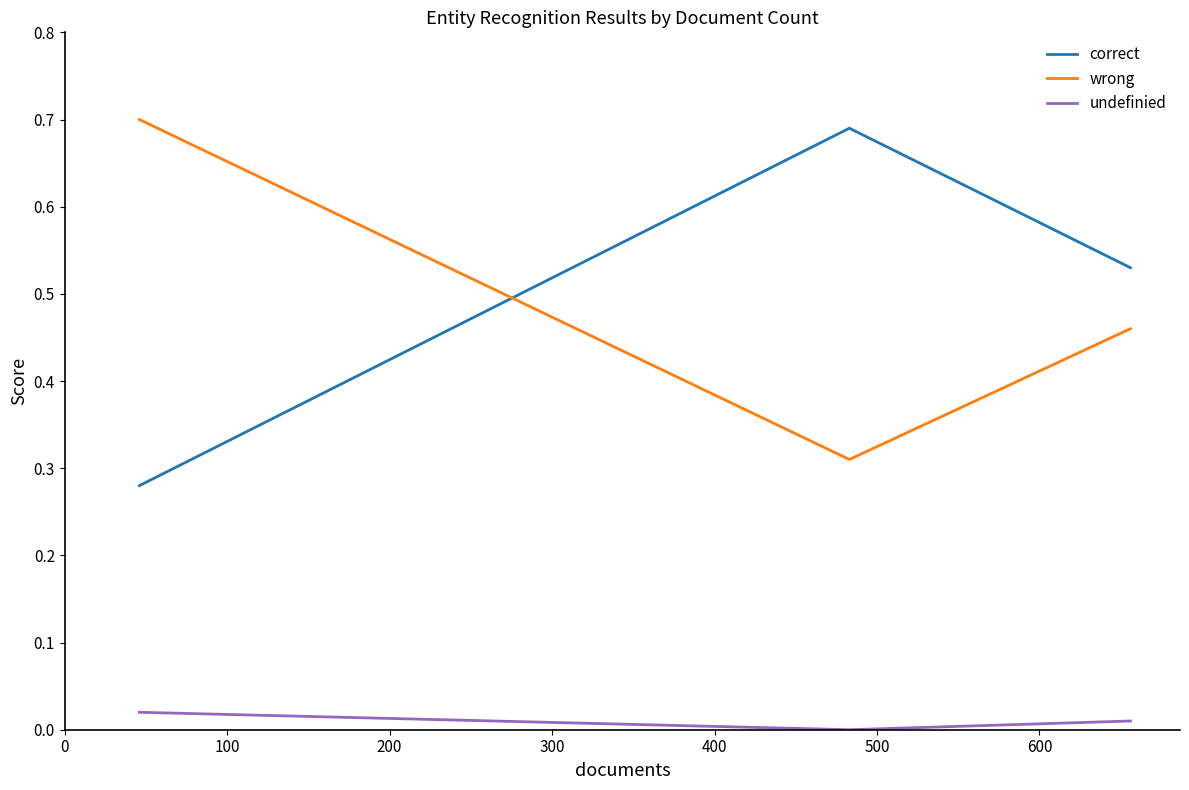

The correct series shows 0.9 at 0. True or false?

False